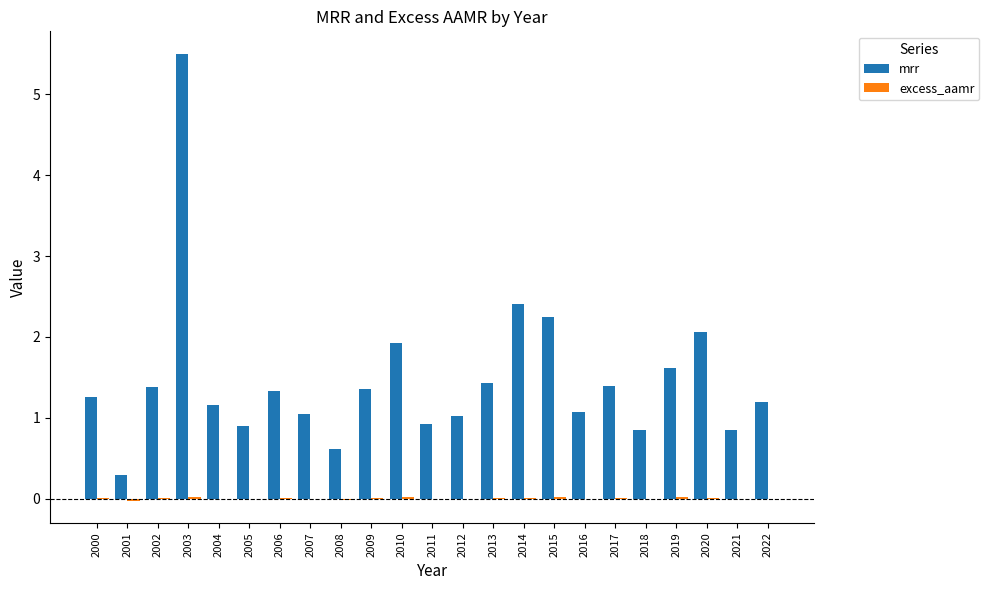

At which category is the sum across all series the highest?

2003